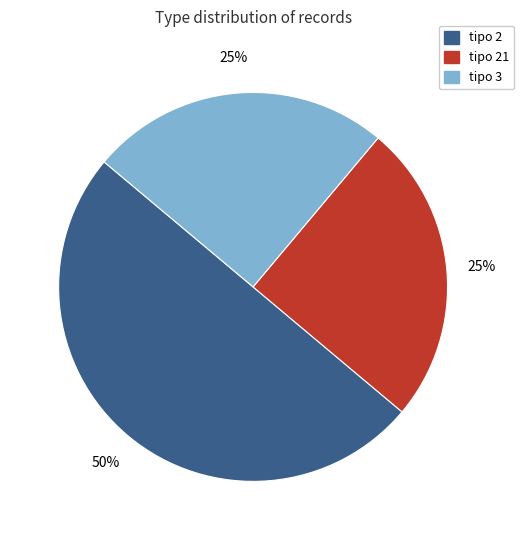

To the nearest percent, what is the average slice percentage?

33%